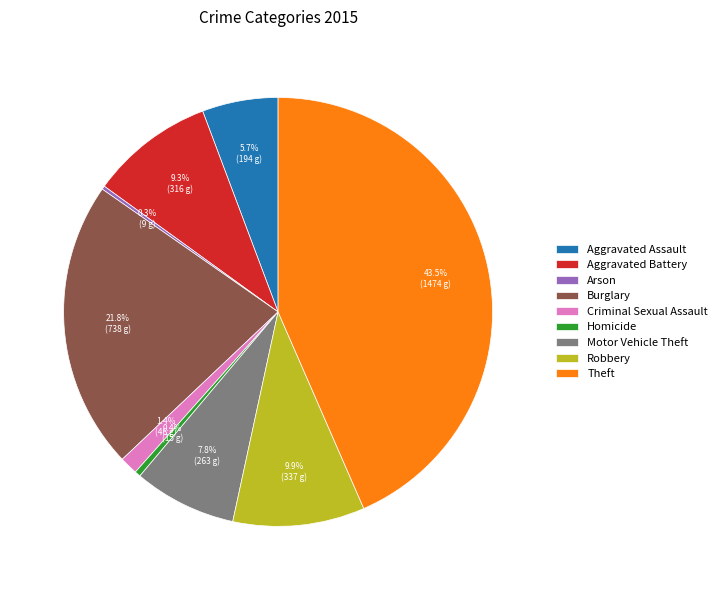

What percentage do Burglary and Homicide together represent?

22.2%